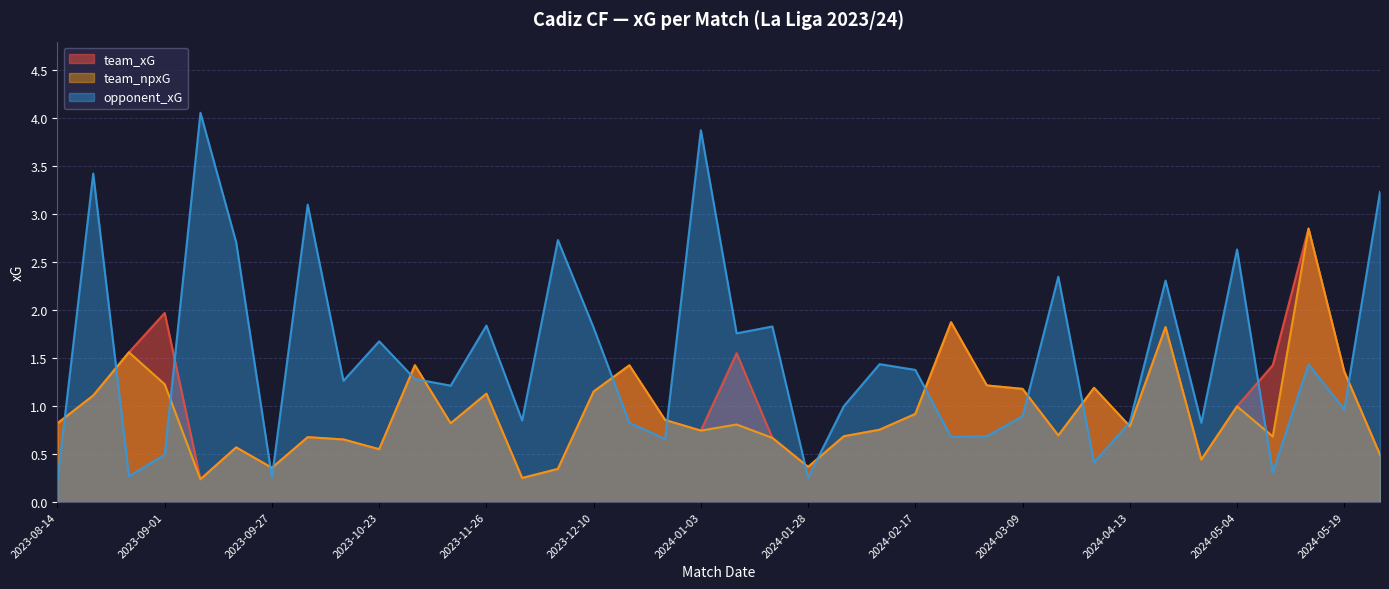

What is the label of the 23rd point from the left?

2024-02-04